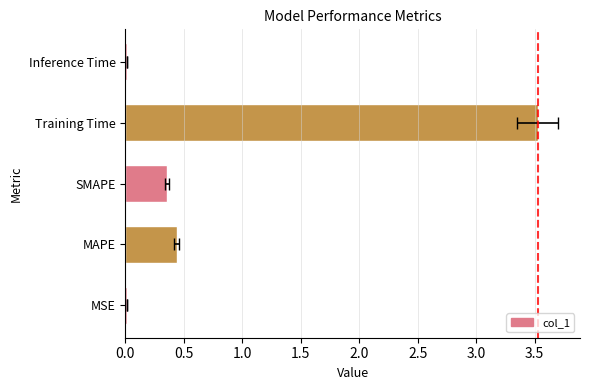

What is the average value?

0.9